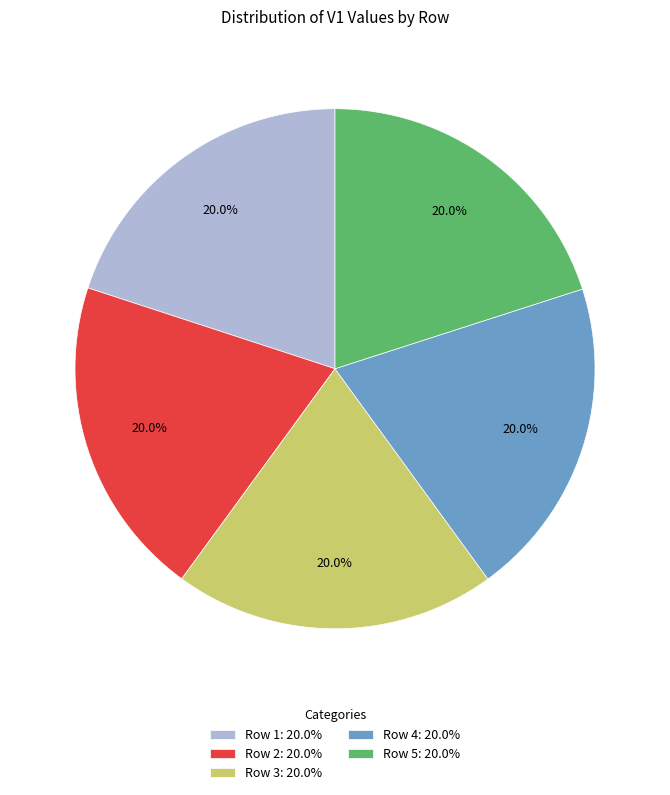

How many slices are in this pie chart?

5